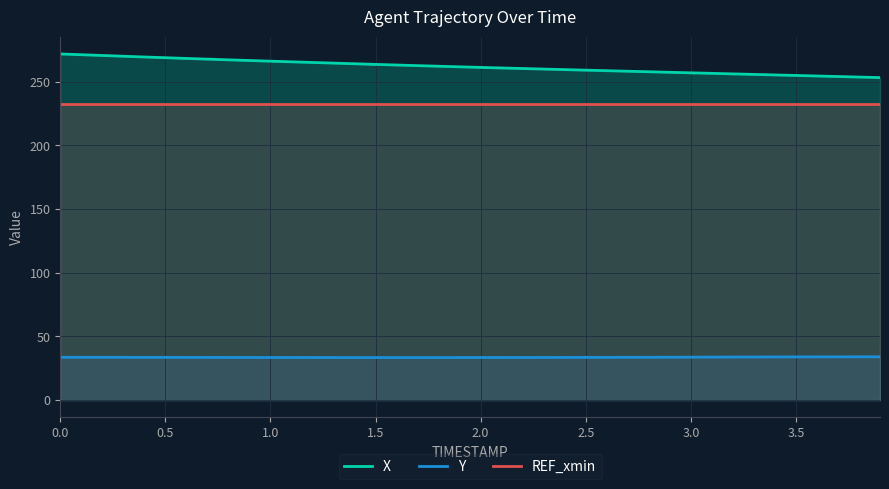

Which series has the widest spread of values?

X